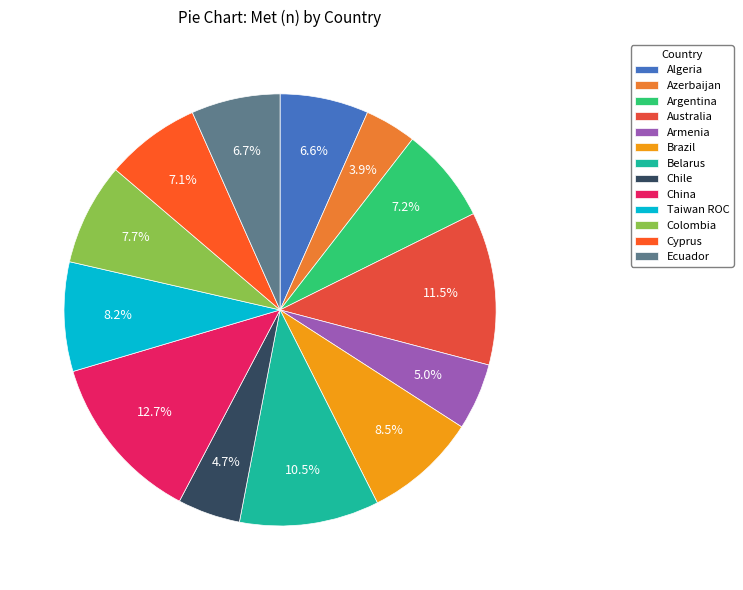

The Australia slice represents 23% of the pie. True or false?

False